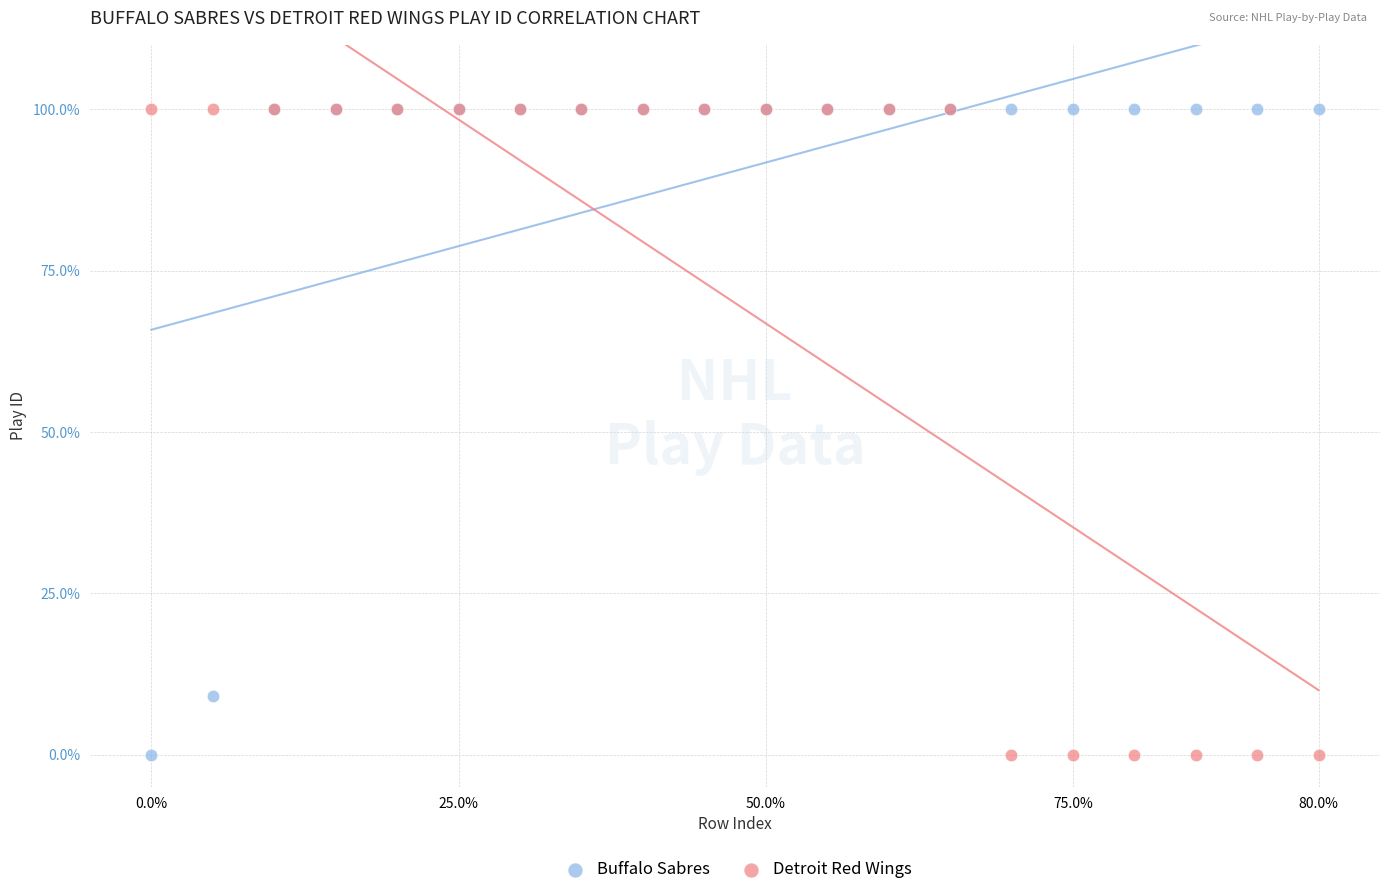

In the Detroit Red Wings series, what Y value is closest to 50?

100.0